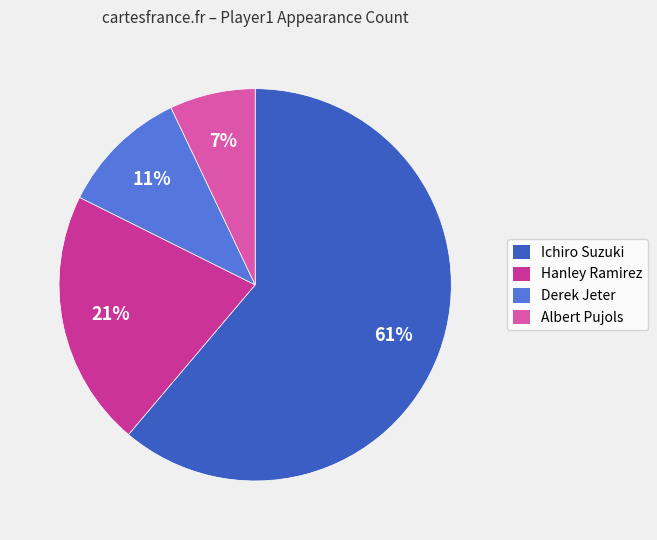

Does Albert Pujols represent more than half of the total?

No